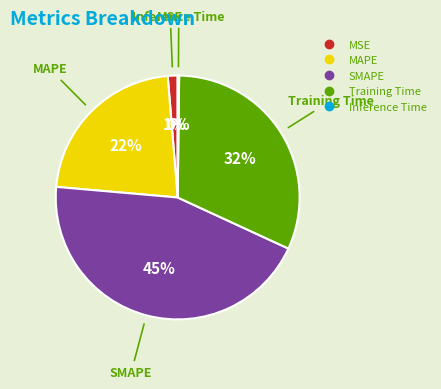

True or false: MSE accounts for 14% of the total.

False